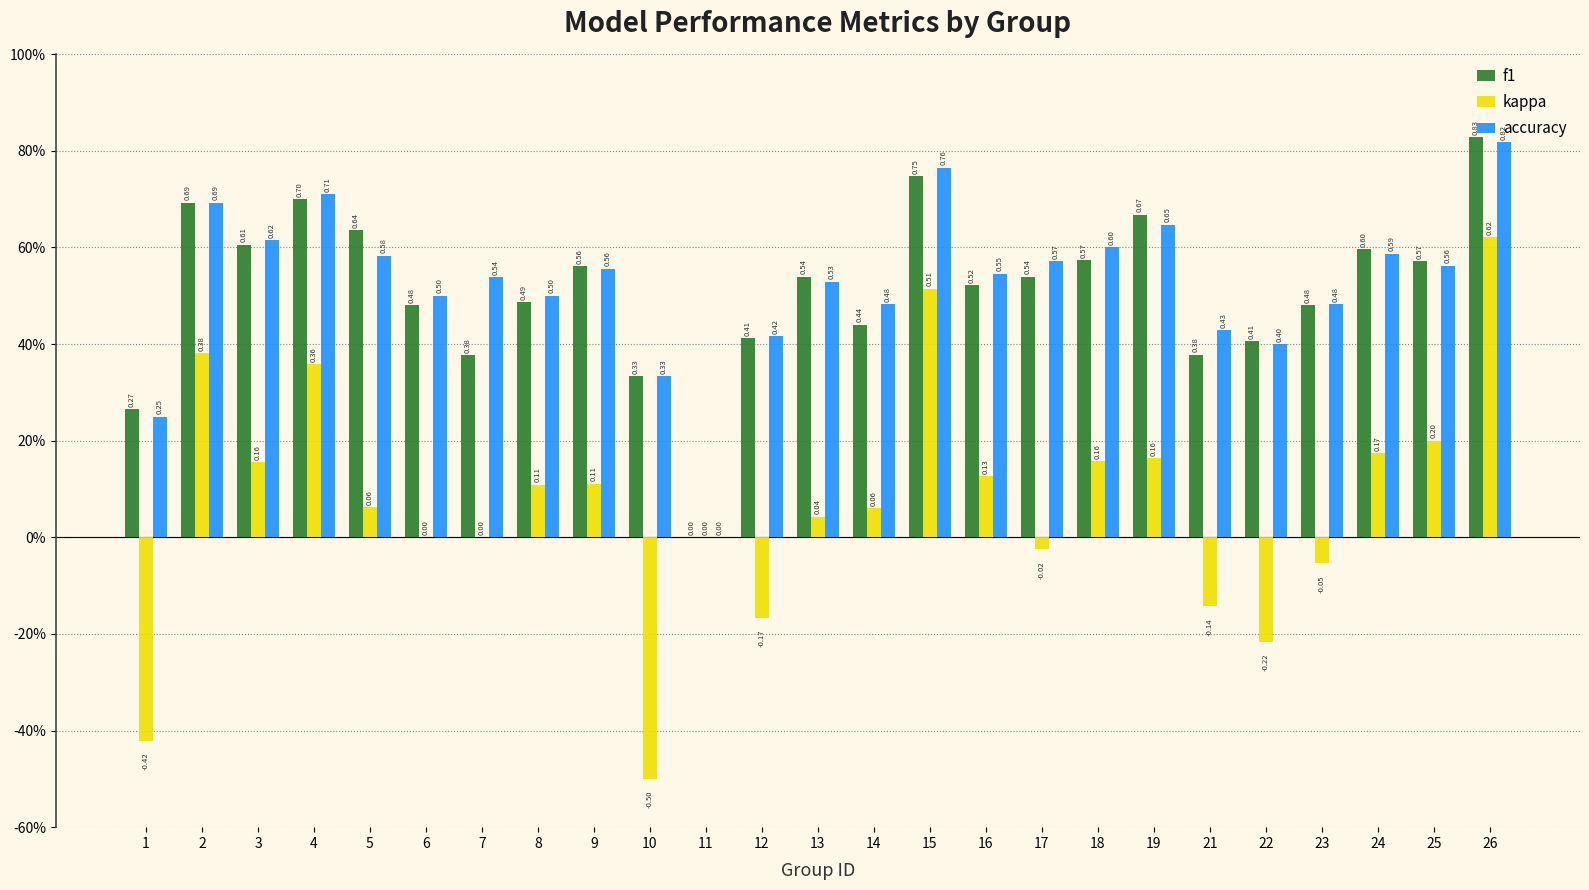

Does the chart contain stacked bars?

No